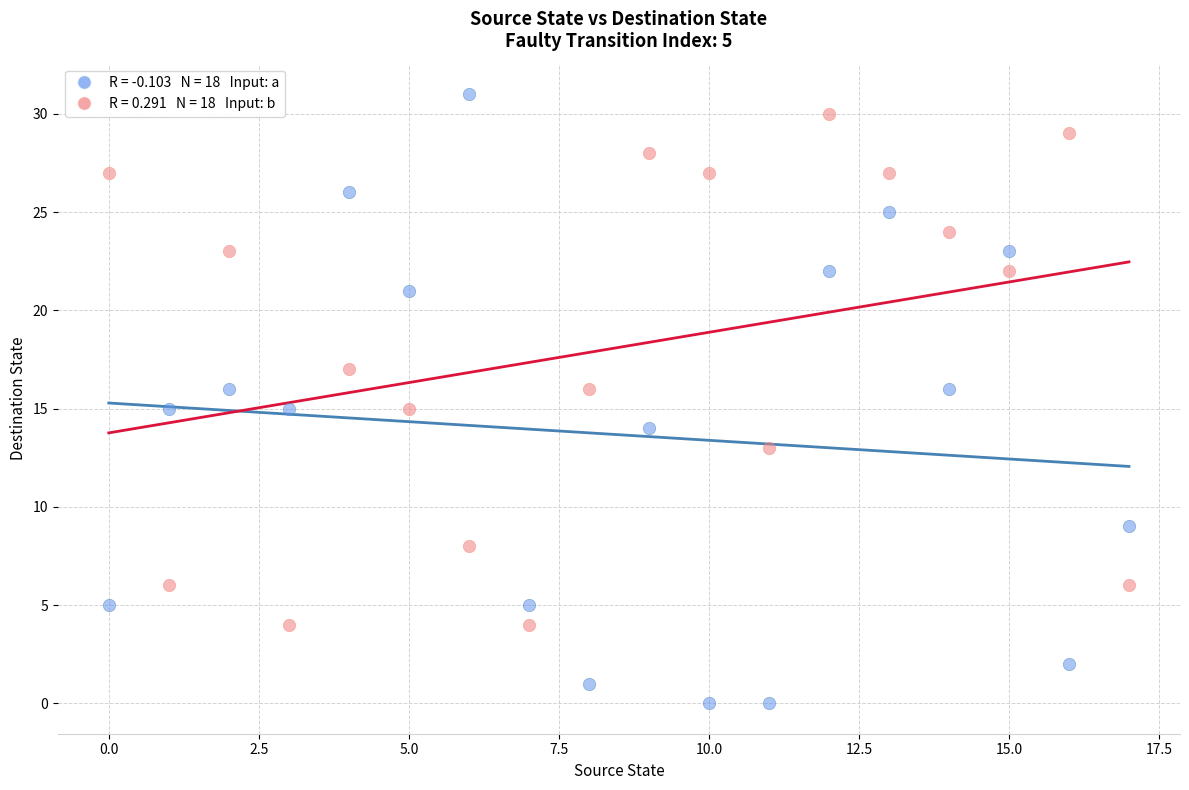

Count the number of points in this scatter plot.

36